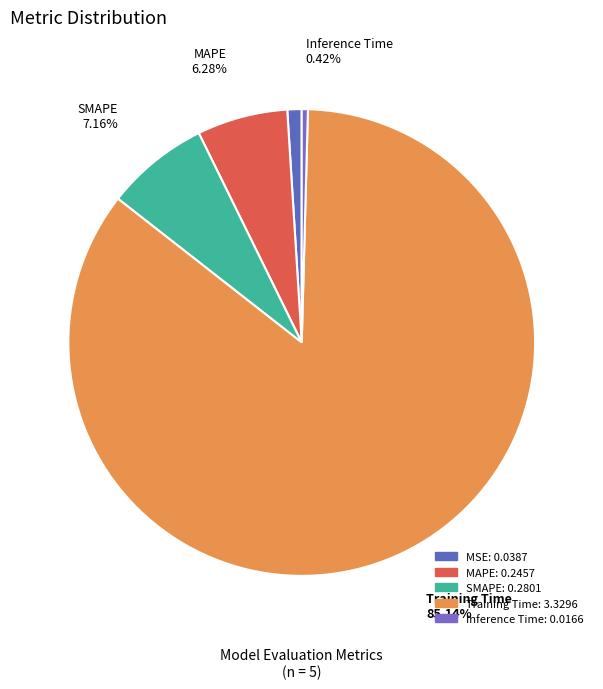

How many segments does this pie chart have?

5